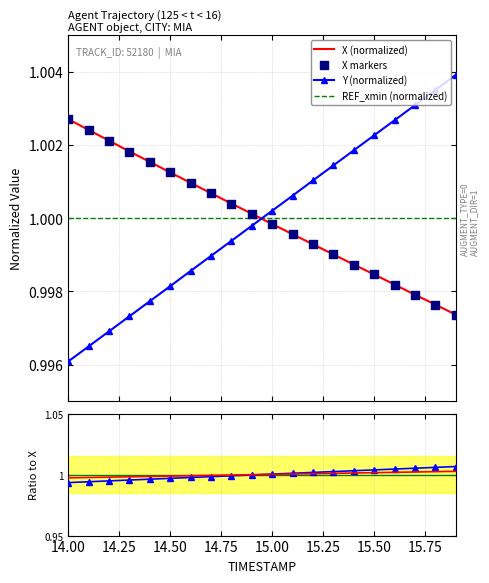

Which series contains the highest Y value?

Y